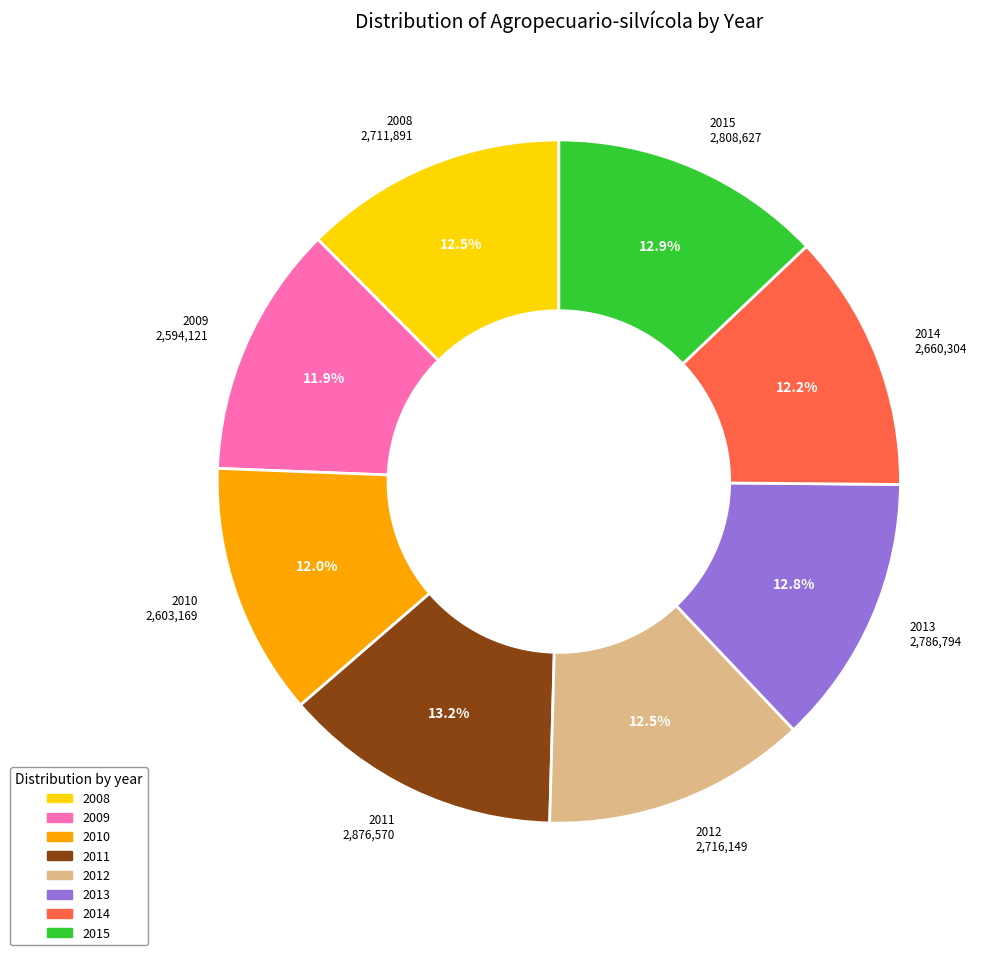

True or false: 2015 accounts for 13% of the total.

True